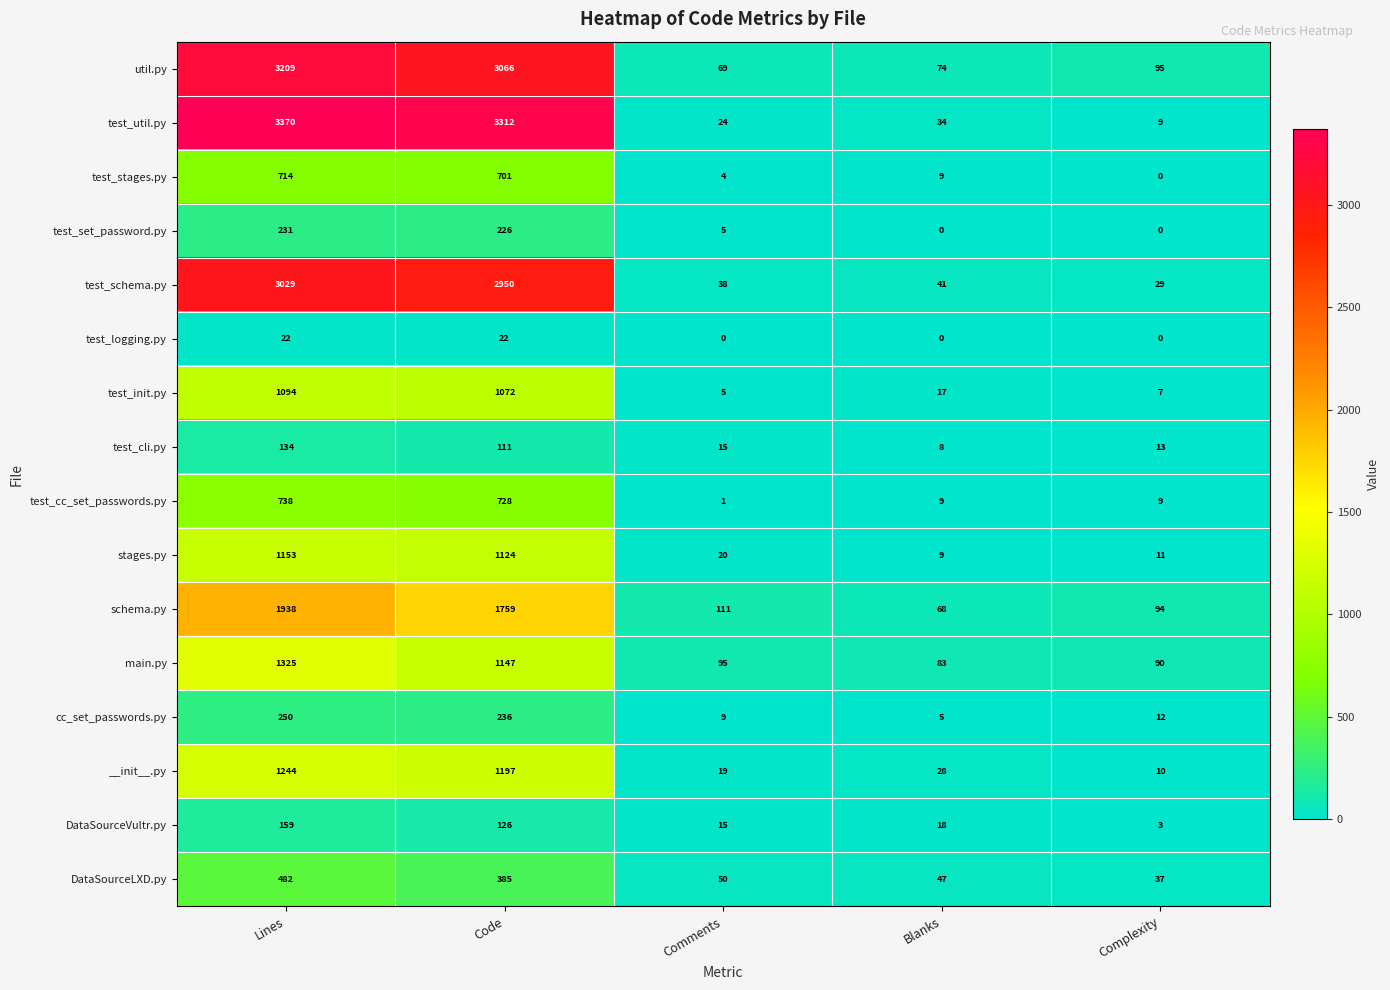

What is the total value across all series at Comments?

480